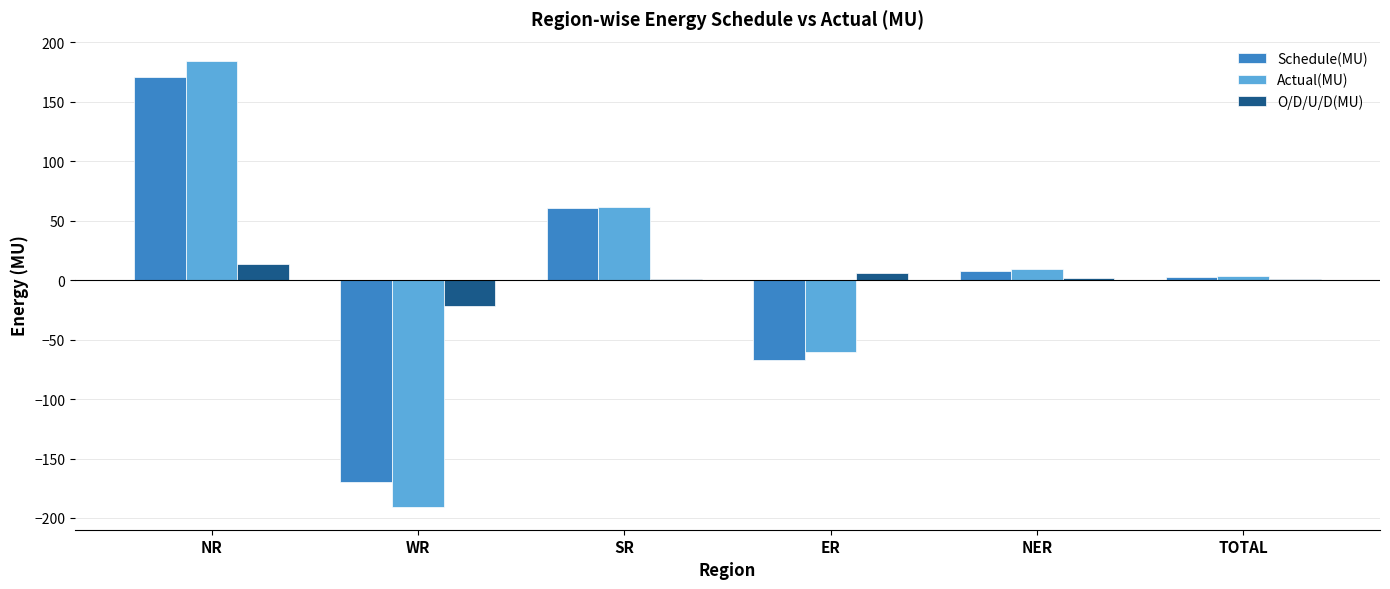

How many groups of bars are there?

6